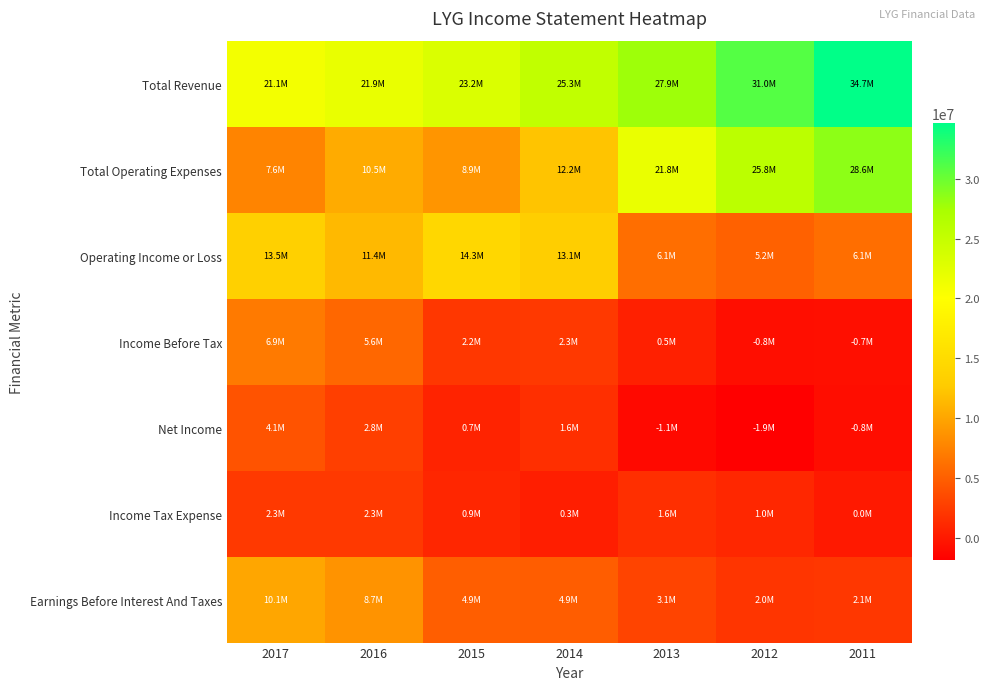

Between 2017 and 2016, which series saw the biggest shift?

Total Operating Expenses